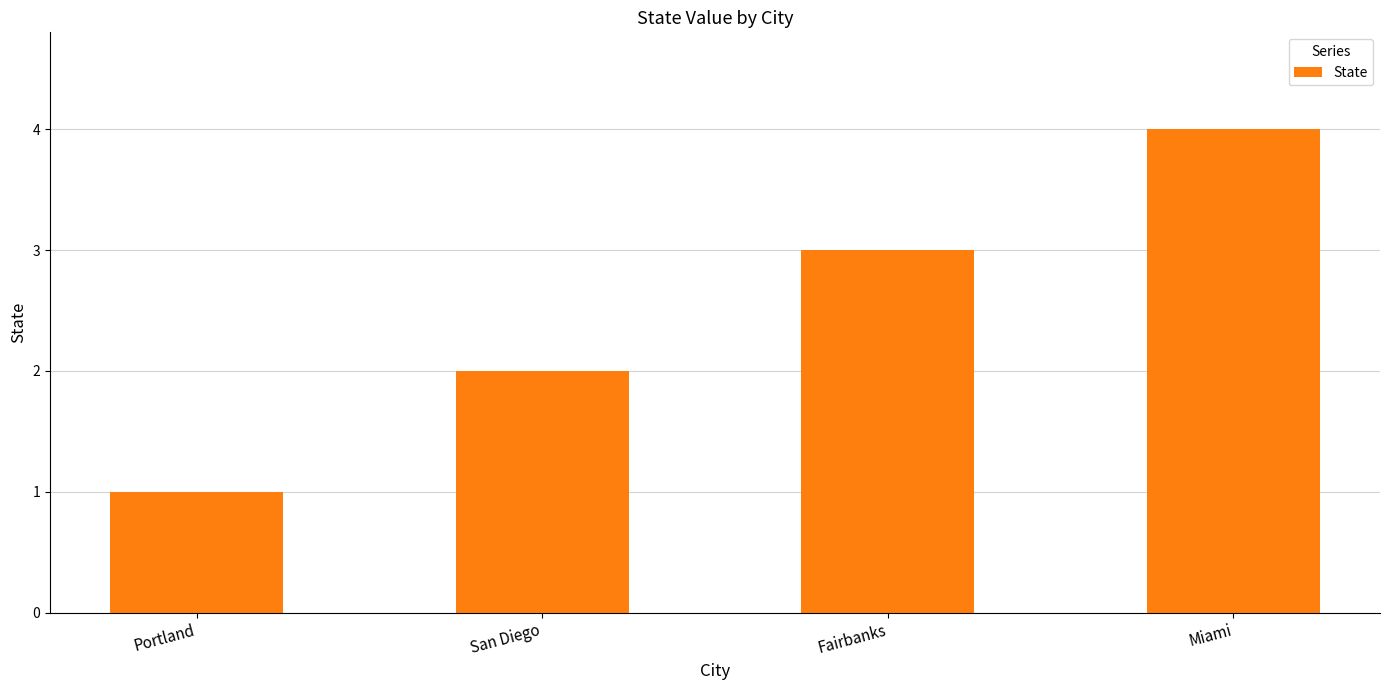

Reading right to left, list all the values displayed in this chart.

Miami=4	Fairbanks=3	San Diego=2	Portland=1